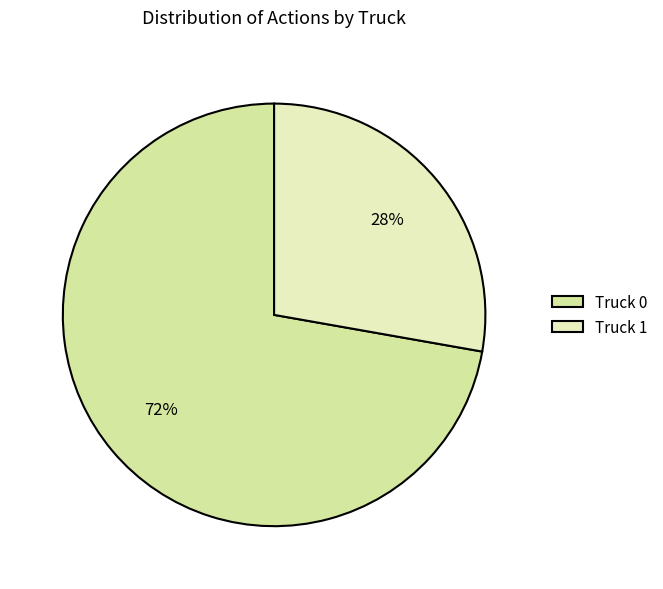

Rank the categories by value from highest to lowest.

Truck 0, Truck 1